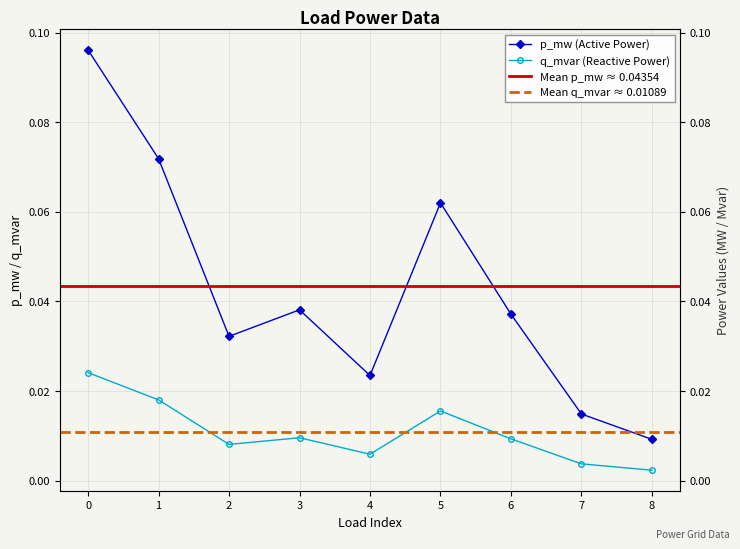

True or false: q_mvar and p_mw intersect in this chart.

False